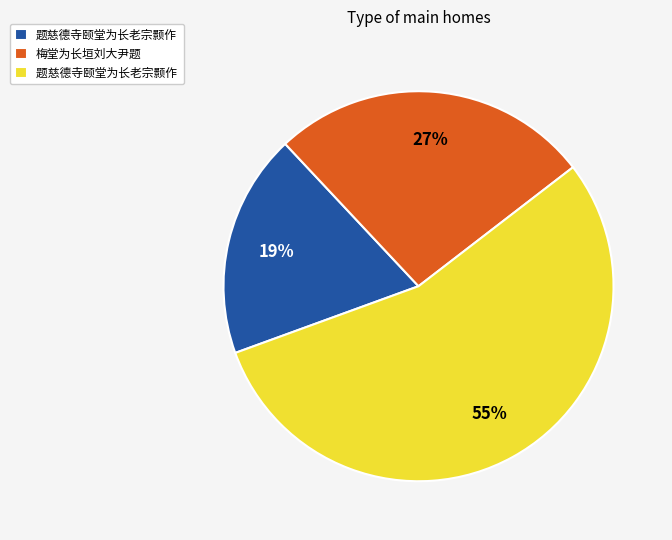

Is there any slice that represents more than half of the pie?

Yes